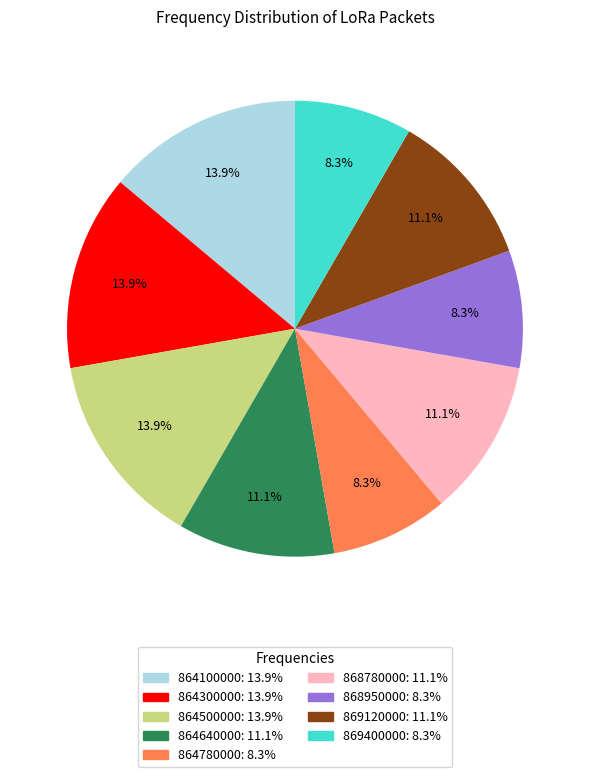

What percentage is the 868950000 slice, to the nearest percent?

8%